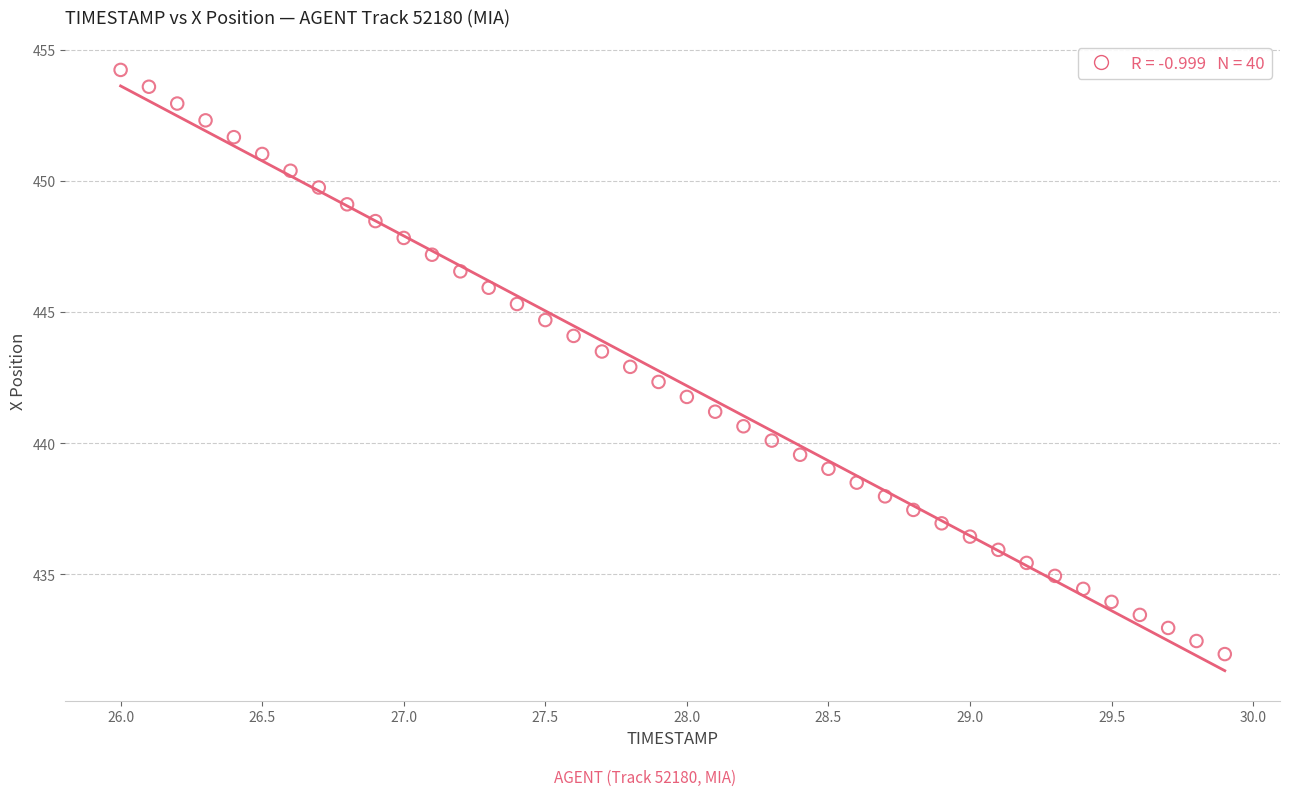

What is the range of Y values (max minus min)?

22.3